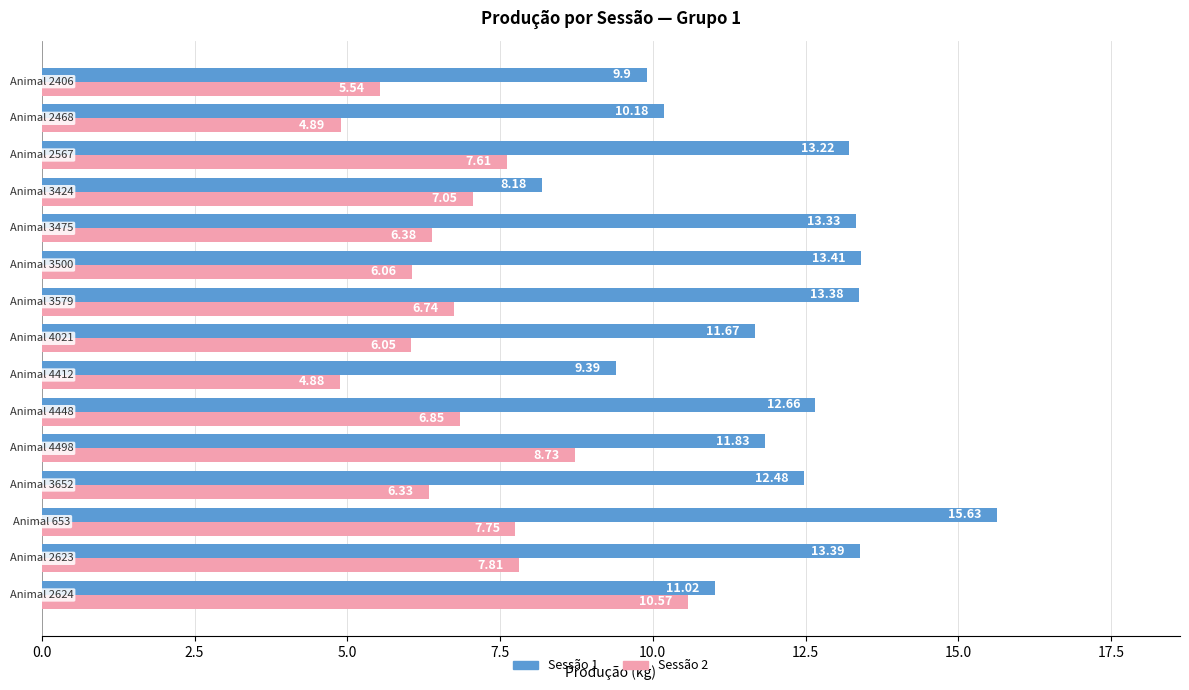

Which series has the widest spread of values?

Sessão 1